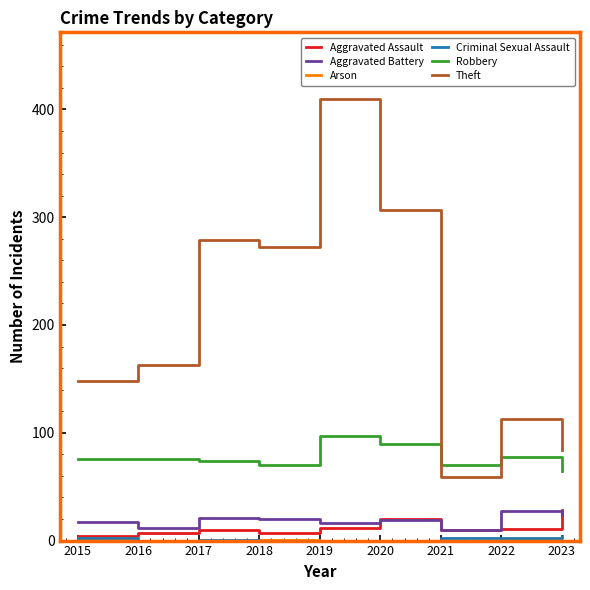

Which series has the largest total across all categories?

Theft